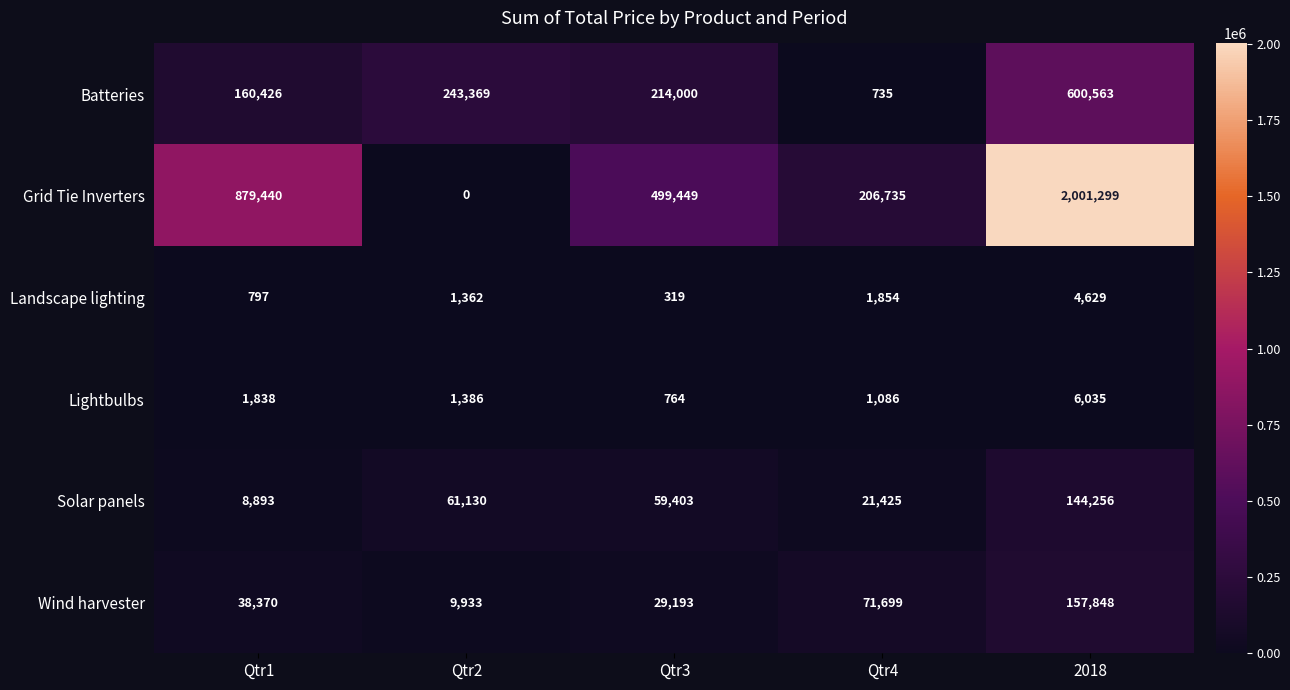

Is it true that Batteries equals 100476 at Qtr3?

False